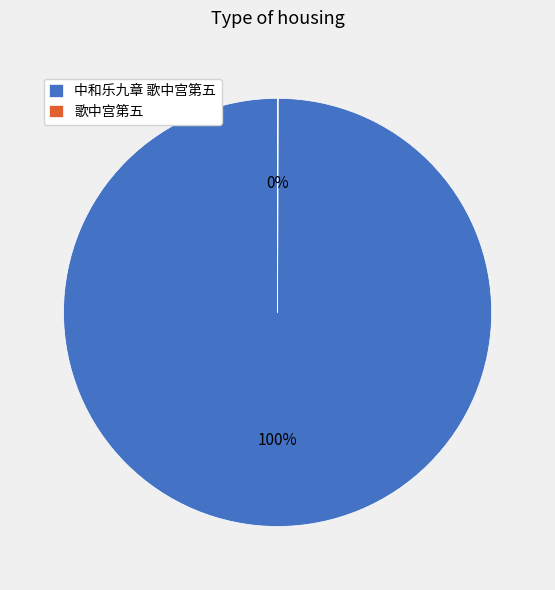

Does any single category account for the majority?

Yes